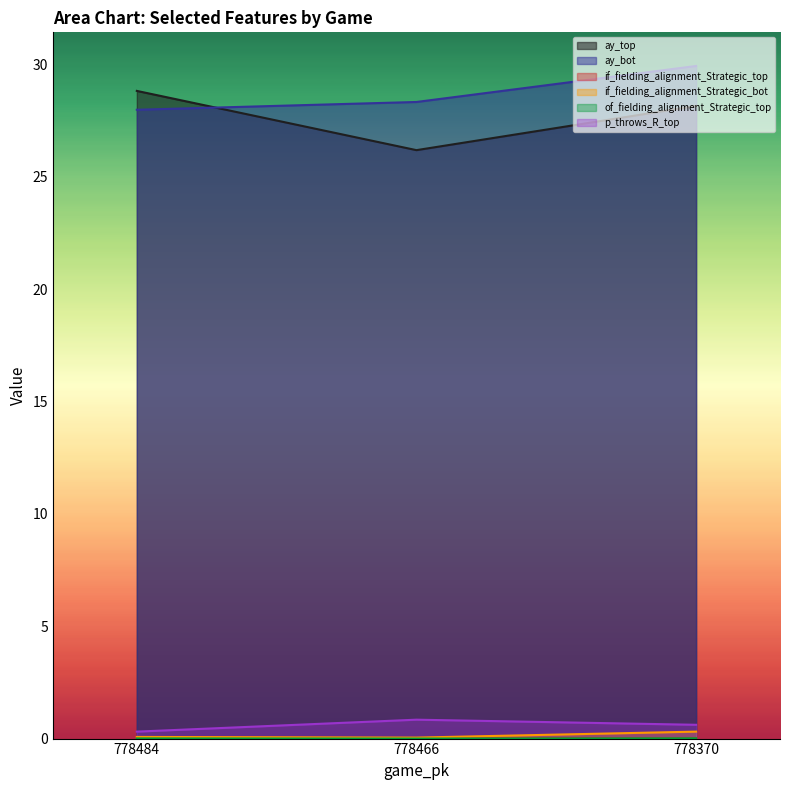

Reading left to right, extract all data points from this chart.

ay_top: 778484=28.8	778466=26.2	778370=28.1
ay_bot: 778484=28.0	778466=28.3	778370=29.9
if_fielding_alignment_Strategic_top: 778484=0.1	778466=0.0	778370=0.0
if_fielding_alignment_Strategic_bot: 778484=0.1	778466=0.0	778370=0.3
of_fielding_alignment_Strategic_top: 778484=0.0	778466=0.0	778370=0.0
p_throws_R_top: 778484=0.3	778466=0.8	778370=0.6